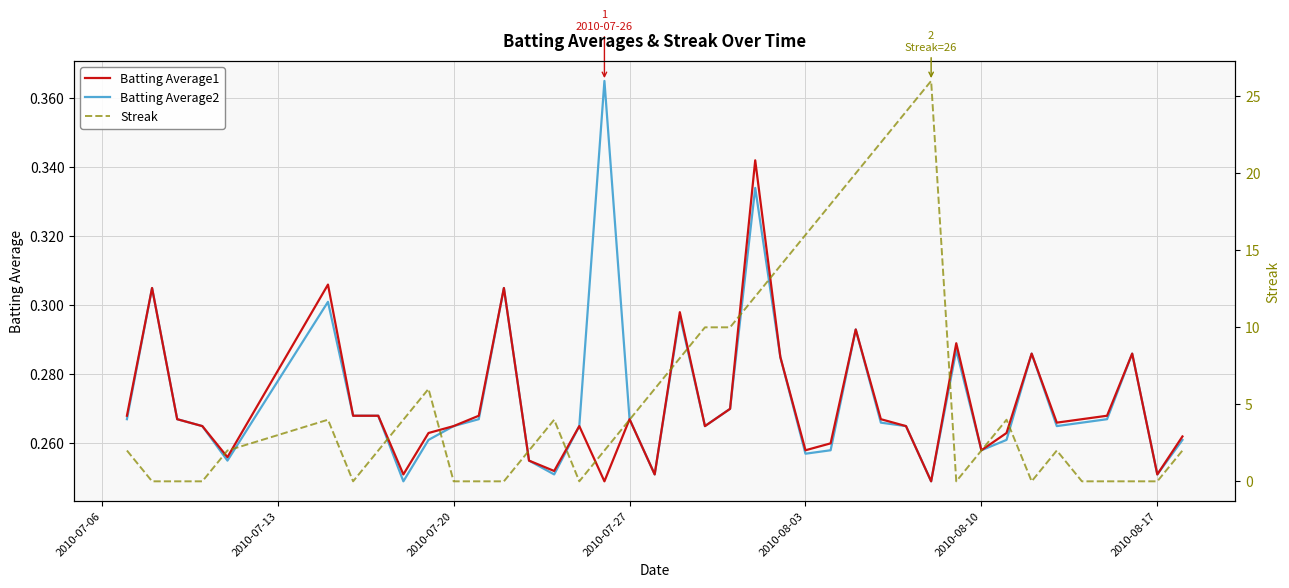

True or false: Batting Average1 and Batting Average2 intersect in this chart.

False